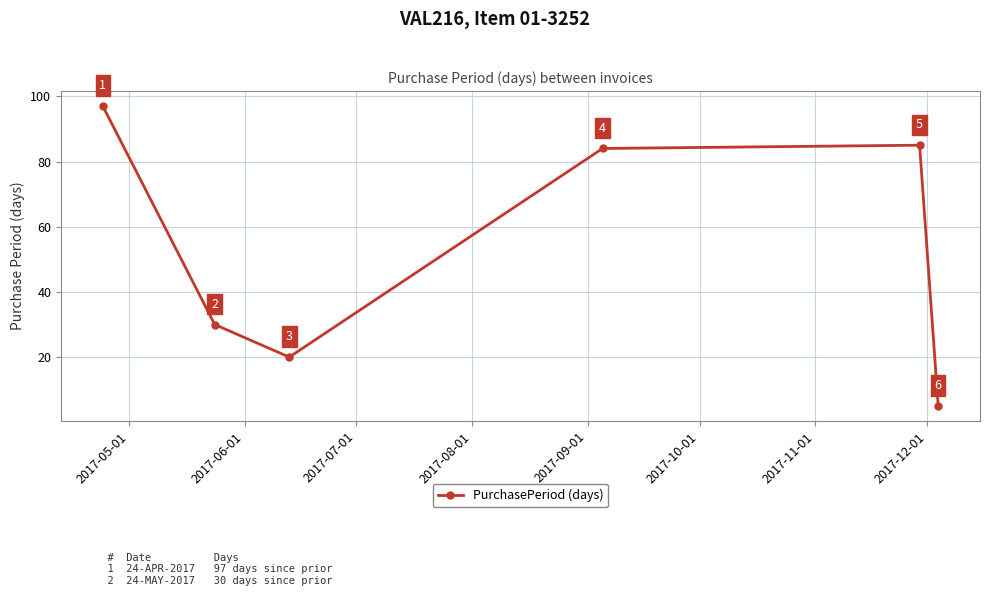

What is the difference between the maximum and minimum values?

92